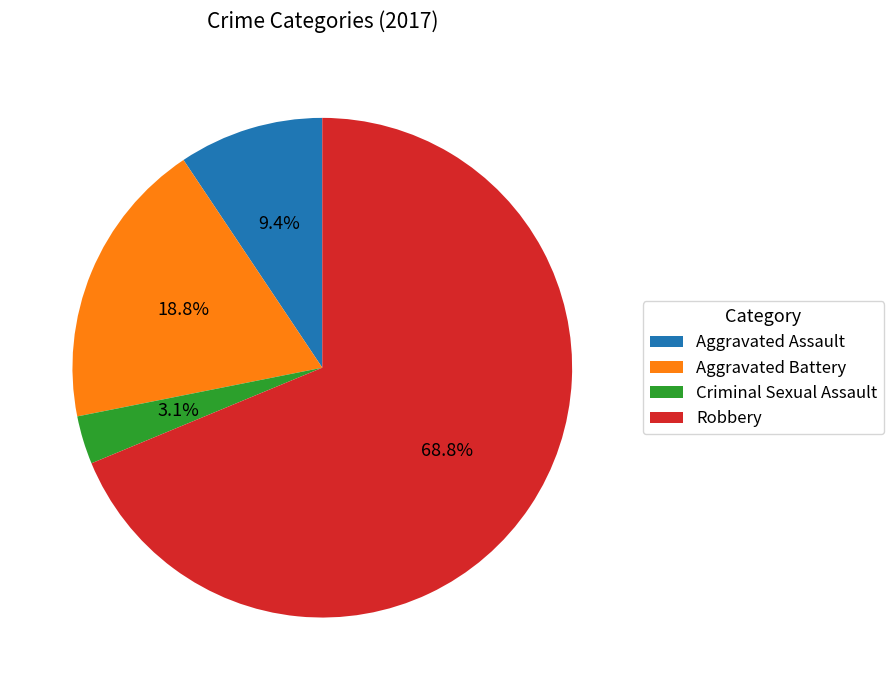

What percentage do Aggravated Battery and Robbery together represent?

87.5%